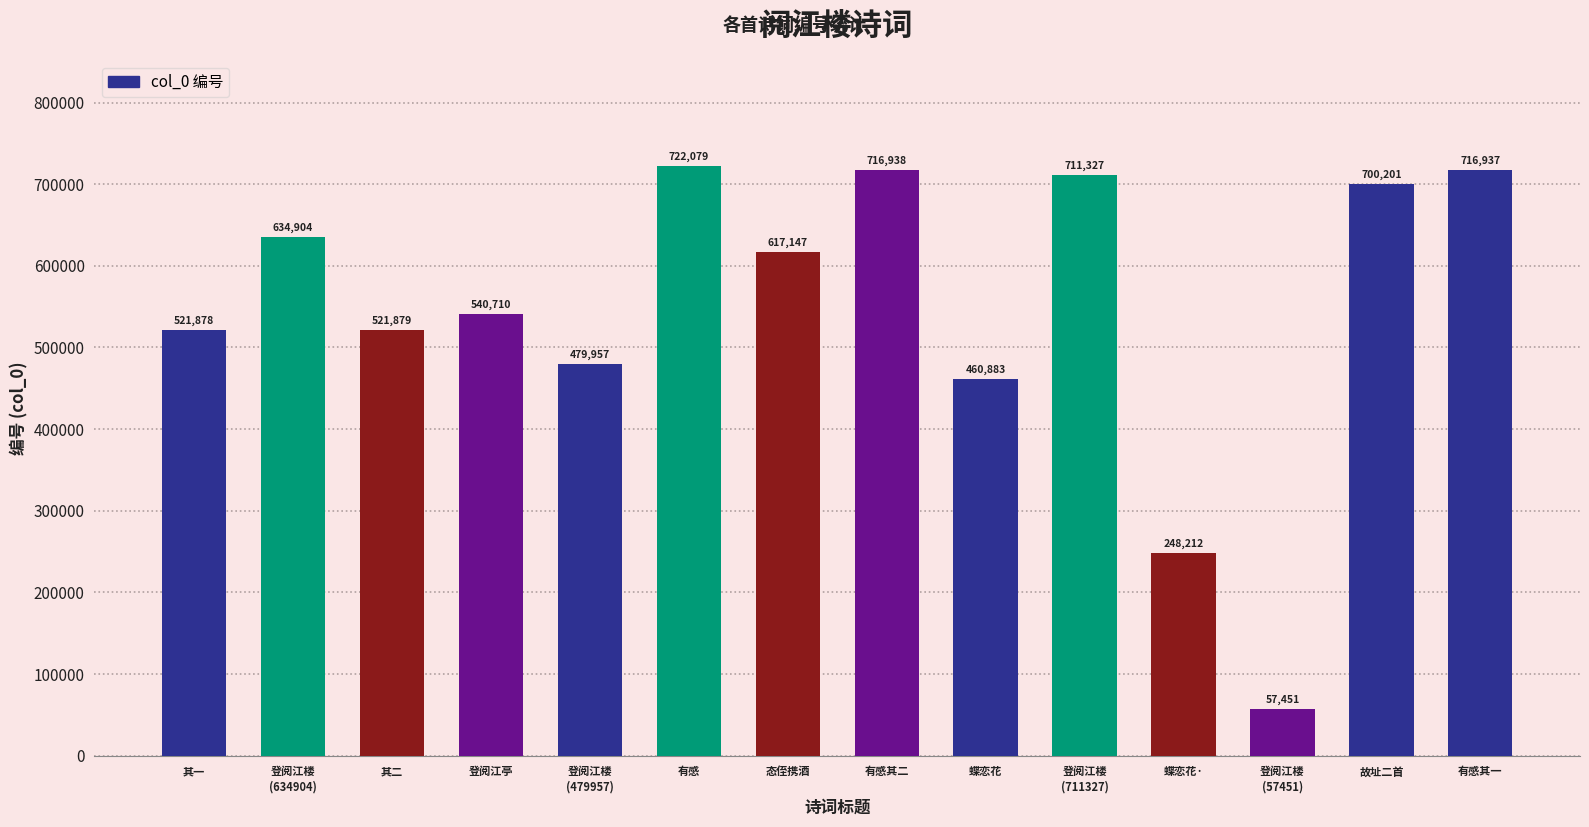

At which label is the value closest to 389765?

蝶恋花